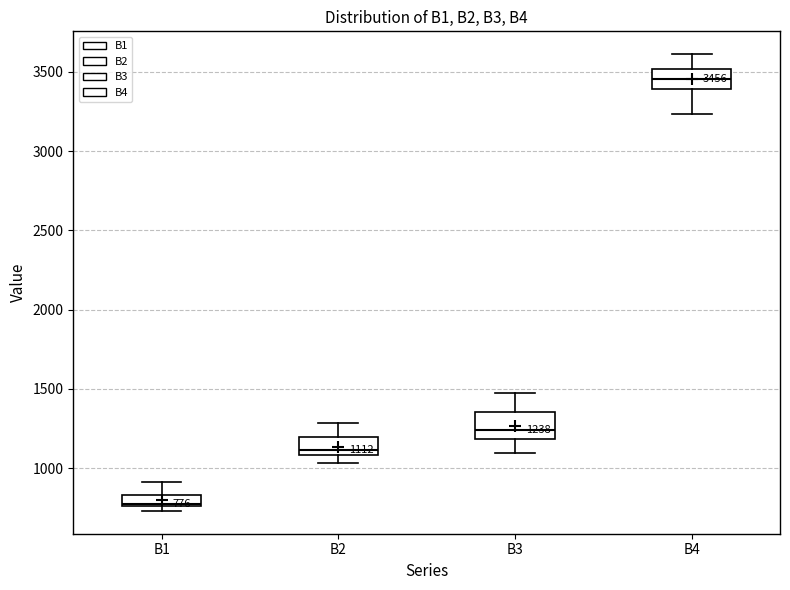

Which box has the highest median line?

B4